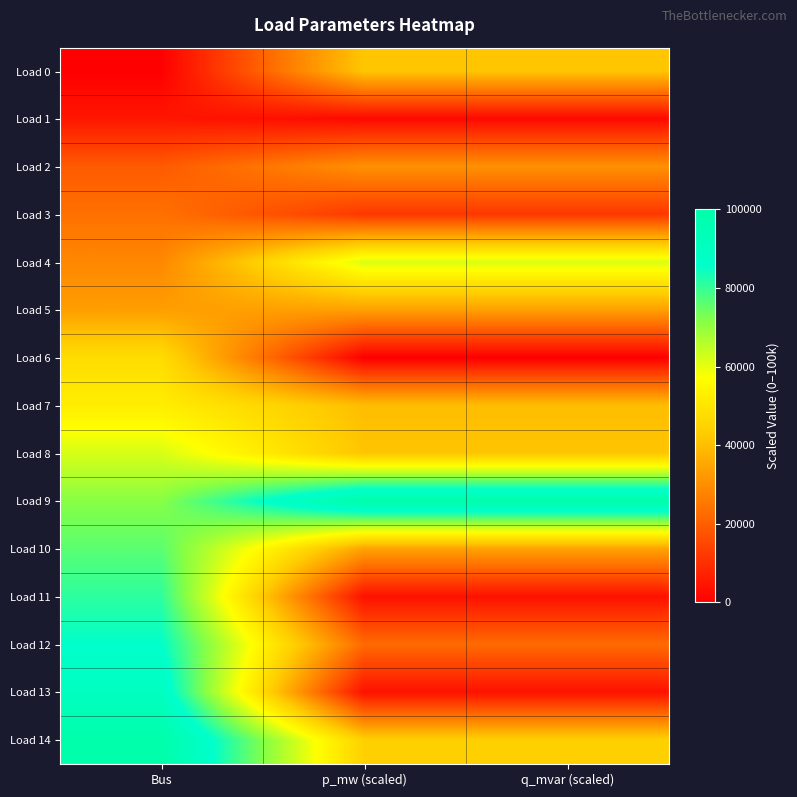

Which series has the largest total across all categories?

Load 9